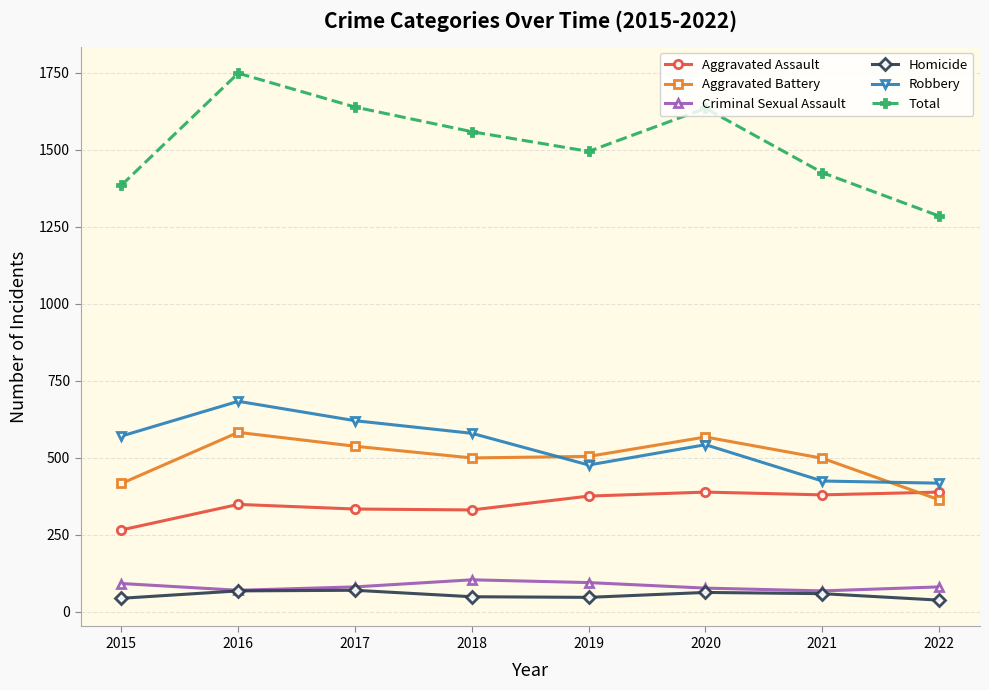

In Aggravated Battery, how many points are higher than both neighbors (excluding endpoints)?

2